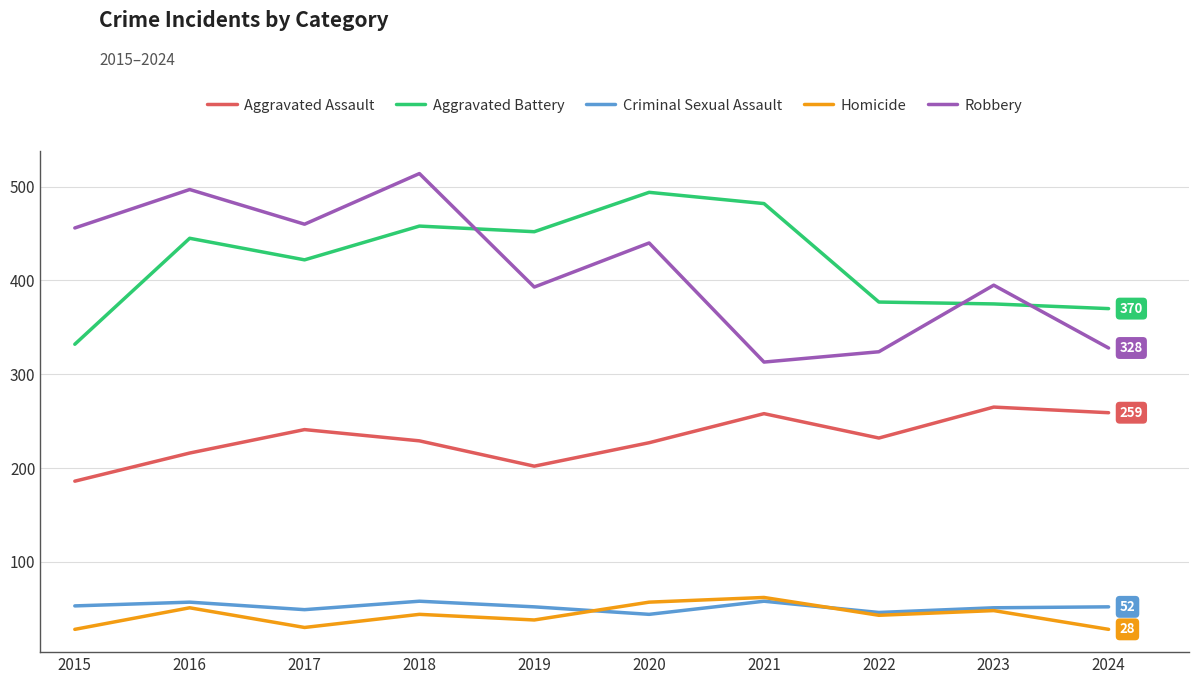

What is the approximate value of Aggravated Battery at 2023?

375